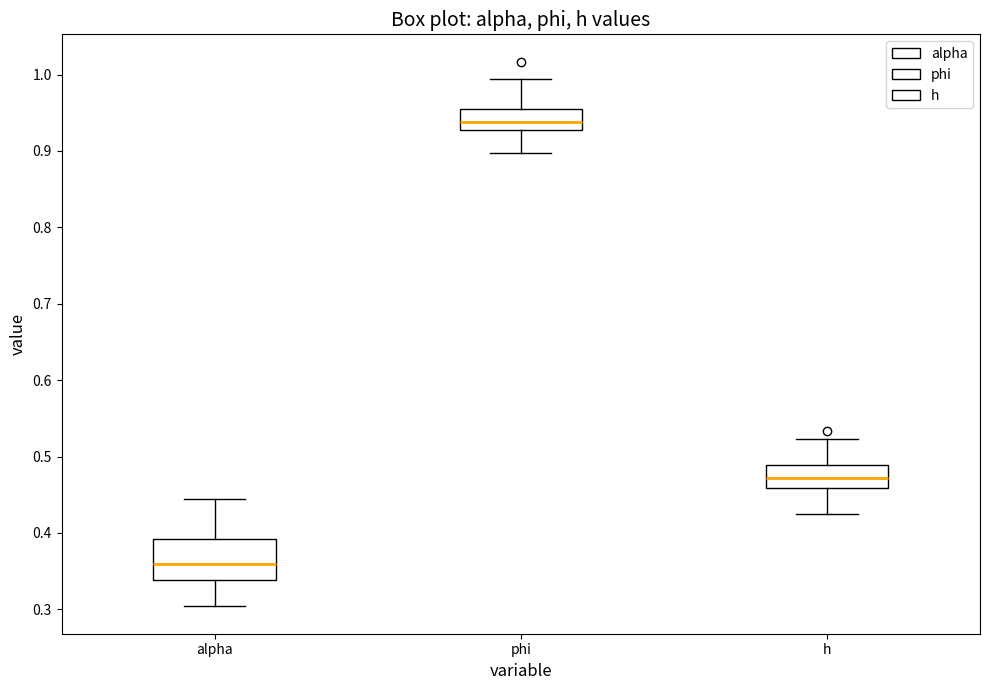

Which box is the tallest, from its lower edge to its upper edge?

alpha